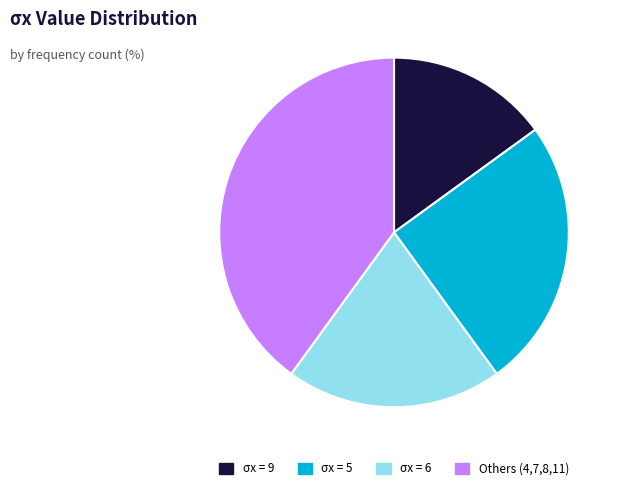

Is the sum of σx = 5 and σx = 6 greater than half?

No